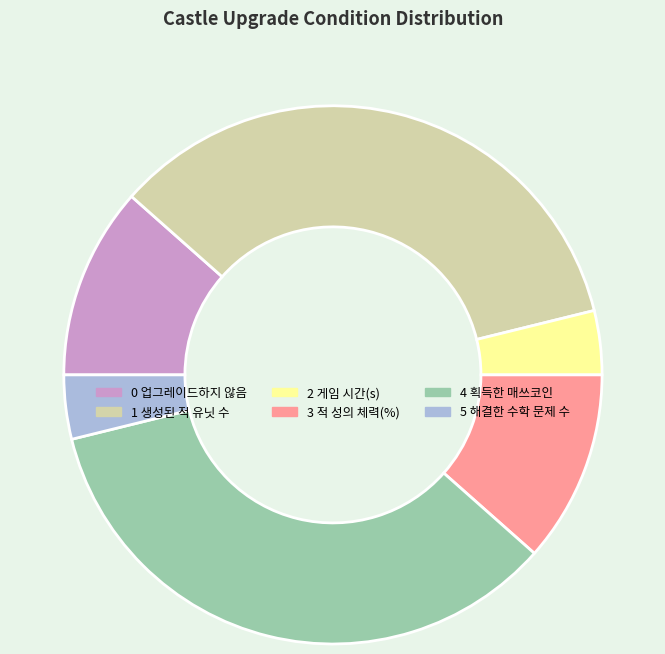

The 2 게임 시간(s) slice represents 4% of the pie. True or false?

True